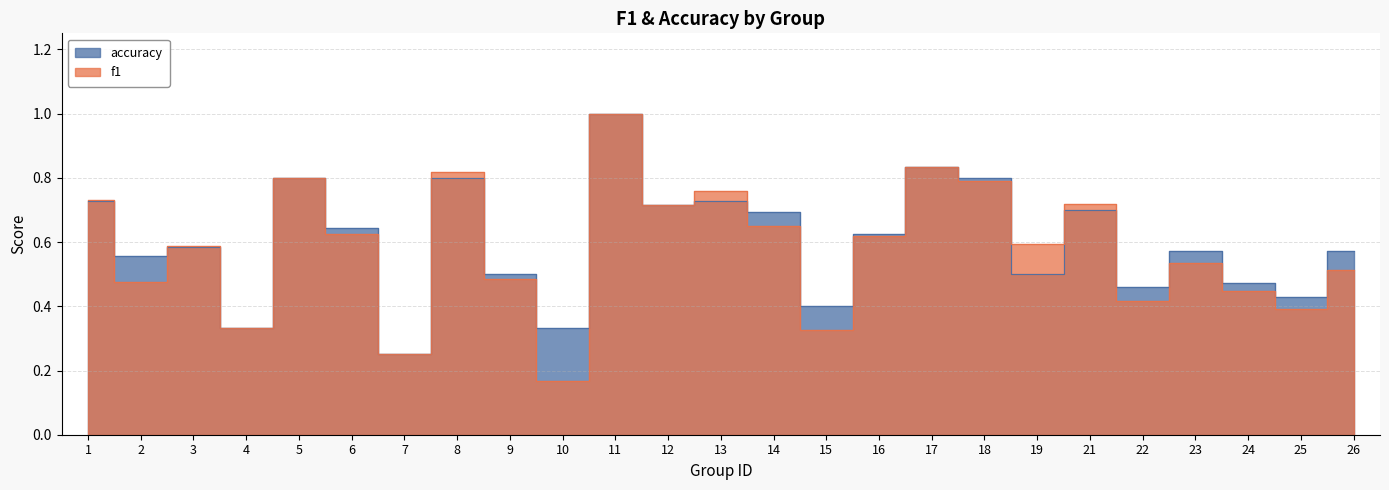

Which series ends up on top after the final intersection of accuracy and f1?

accuracy